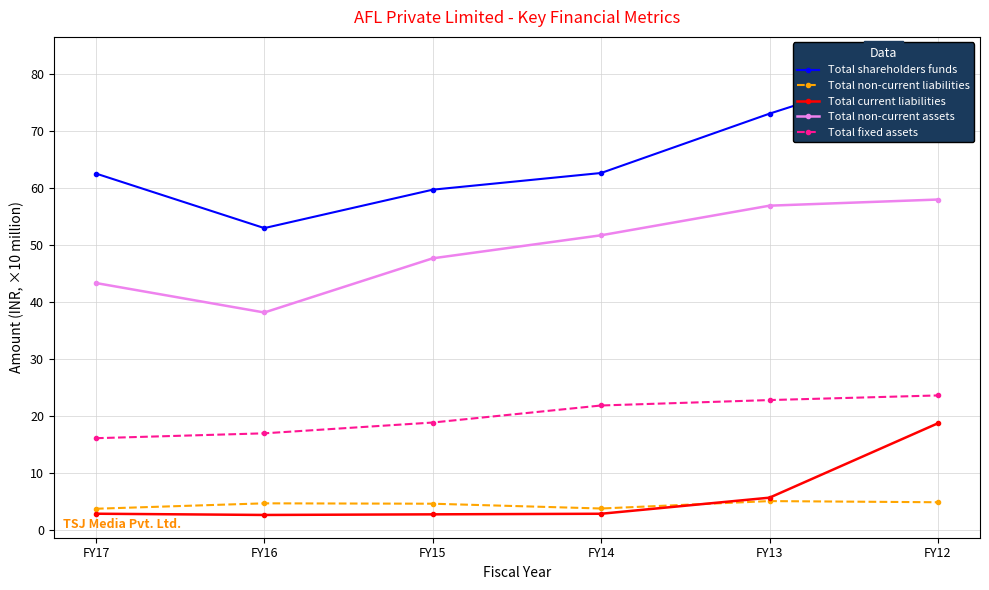

Reading left to right, list all the values displayed in this chart.

Total shareholders funds: 62.5	52.9	59.7	62.6	73.0	82.5
Total non-current liabilities: 3.7	4.6	4.6	3.7	5.0	4.8
Total current liabilities: 2.8	2.6	2.7	2.8	5.6	18.7
Total non-current assets: 43.3	38.1	47.6	51.7	56.8	57.9
Total fixed assets: 16.1	16.9	18.8	21.8	22.7	23.6